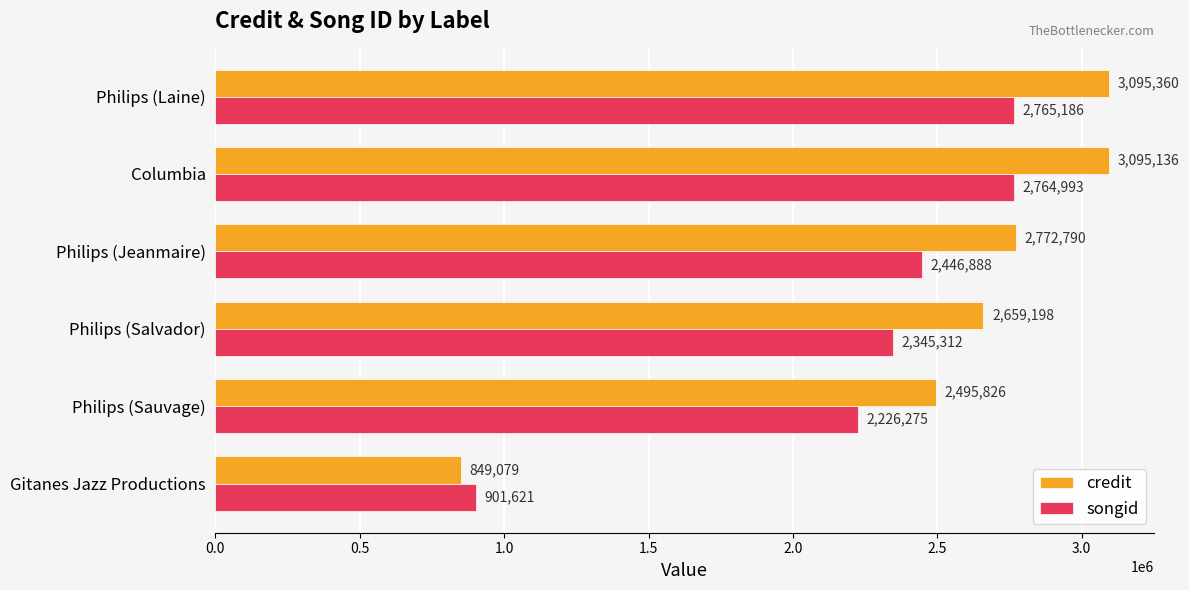

What are all the series names shown in the legend?

credit, songid